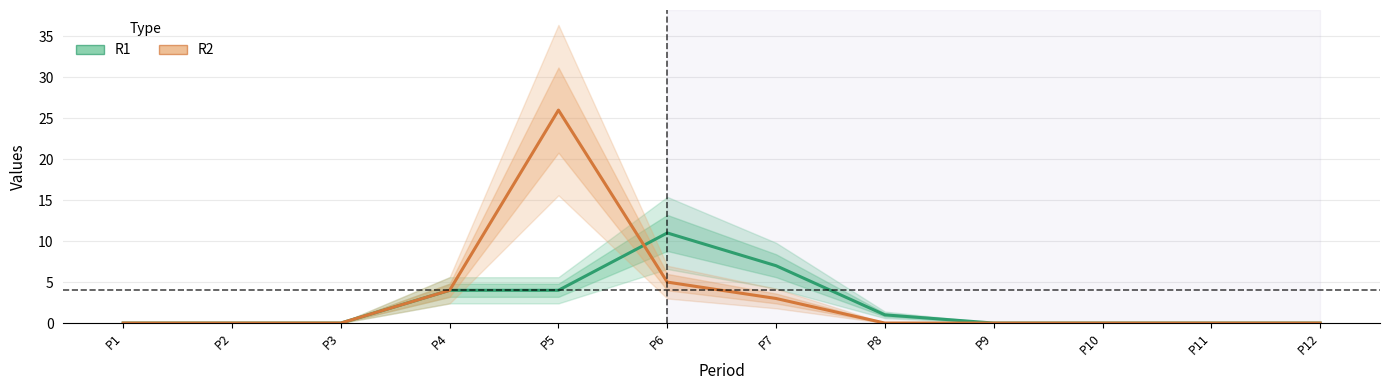

Which series has the widest spread of values?

R2